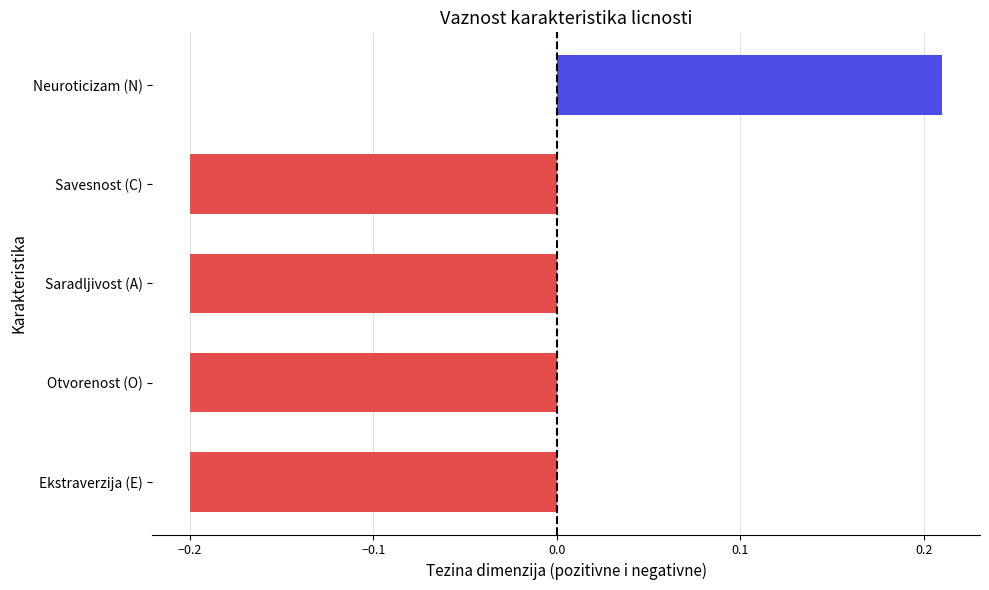

How many negative values are there?

4